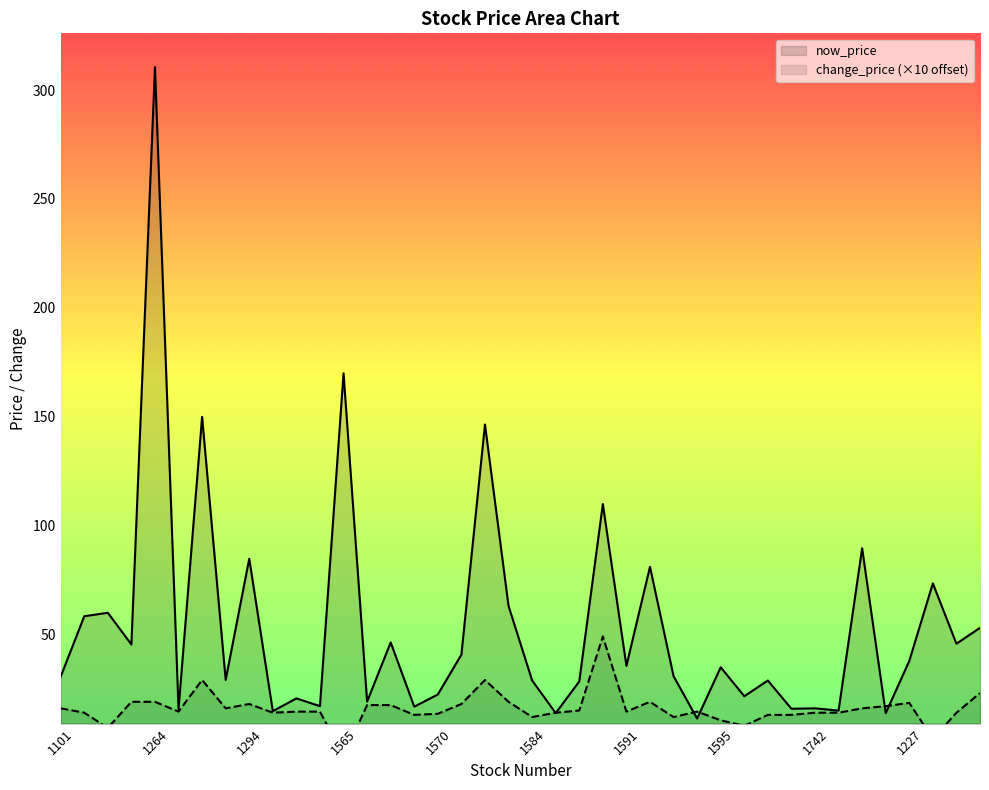

Reading left to right, list all the values displayed in this chart.

now_price: 30.8	58.5	60.1	45.5	310.5	15.8	150.0	29.3	84.9	14.9	20.8	17.2	170.0	19.4	46.5	17.0	22.6	40.9	146.5	63.2	29.1	14.1	28.6	110.0	35.8	81.2	31.0	11.6	35.1	21.8	29.0	16.1	16.2	15.2	89.7	14.0	38.0	73.6	45.9	53.2
change_price: 16.2	14.2	7.2	19.2	19.2	14.7	29.2	16.2	18.2	14.2	14.7	14.7	-5.8	17.7	17.7	13.2	13.7	18.2	29.2	19.2	12.2	14.2	15.2	49.2	14.7	19.2	12.2	14.7	10.7	8.2	13.2	13.2	14.2	14.2	16.2	17.2	18.7	2.2	14.2	23.2